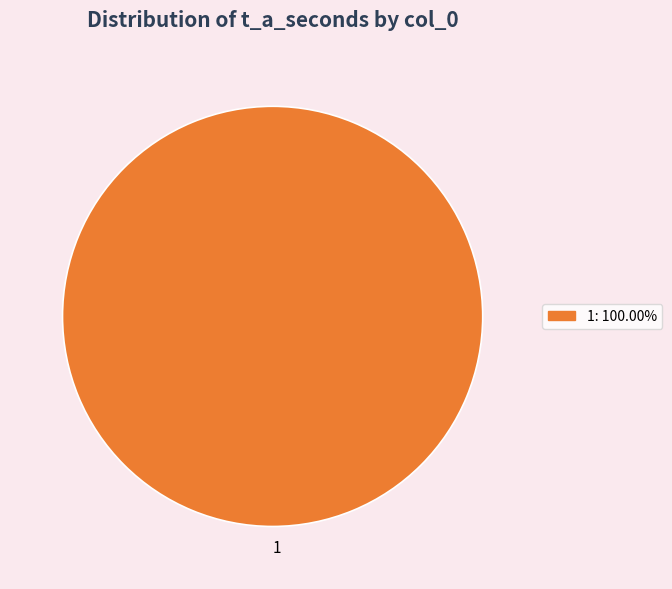

Rank the categories by value from highest to lowest.

1